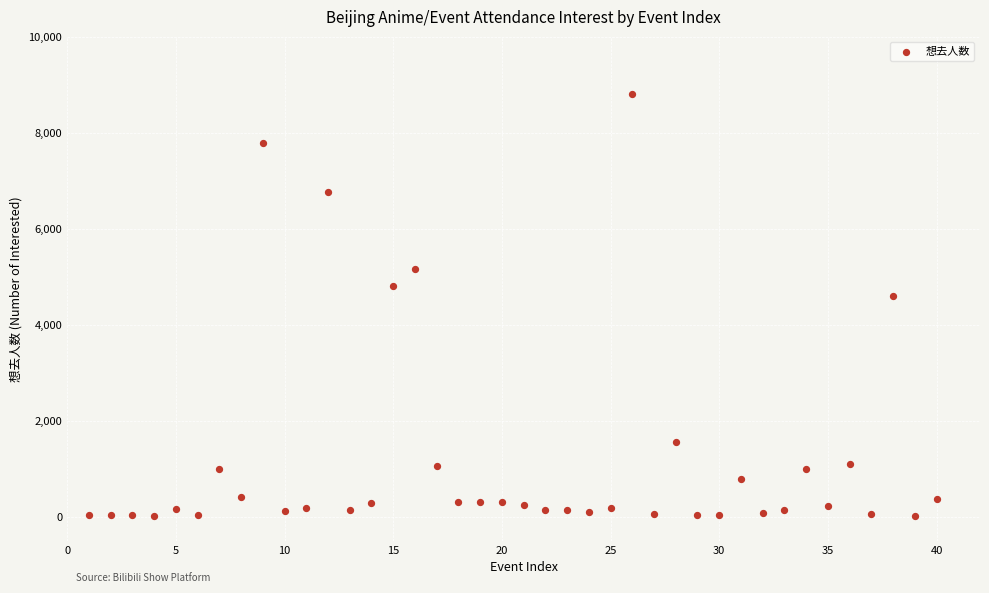

What Y value in the scatter plot is closest to 4408?

4589